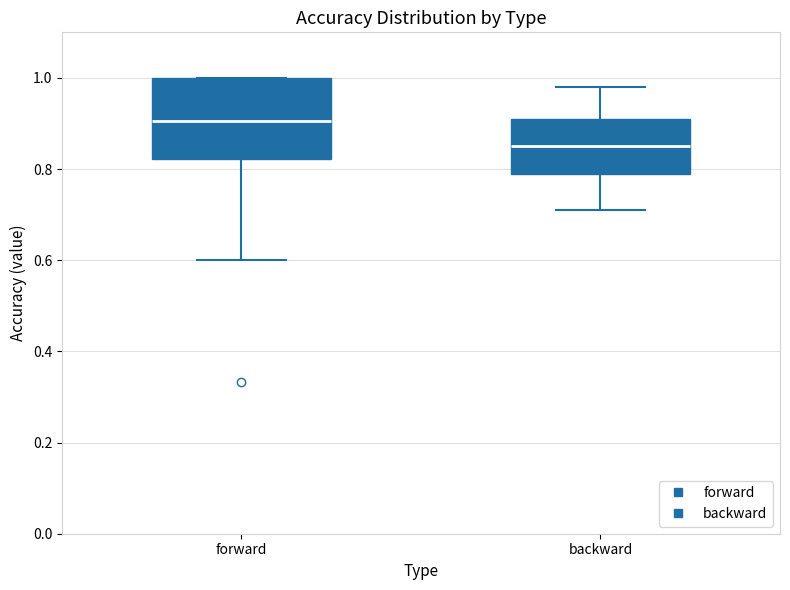

Reading left to right, transcribe this box plot: for each box, give where its median line is, the range the box spans, and where its two whiskers end, as read against the y-axis. The values are not printed on the chart, so give them approximately, as read against the axis.

forward: median 0.90, box 0.82 to 1.00, whiskers 0.60 to 1.00
backward: median 0.86, box 0.80 to 0.92, whiskers 0.72 to 0.98